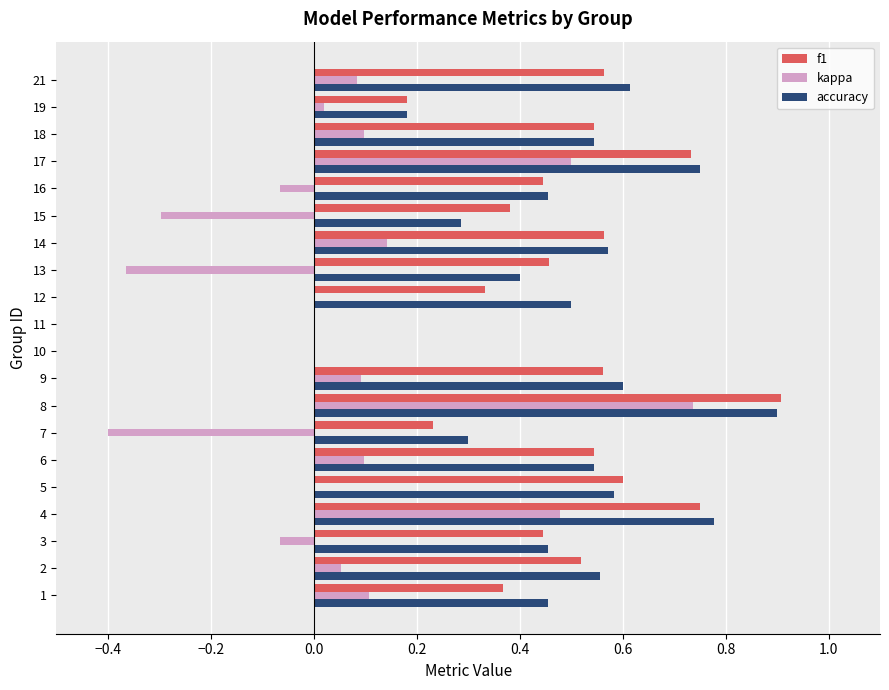

Which series changed the most between 8 and 9?

kappa